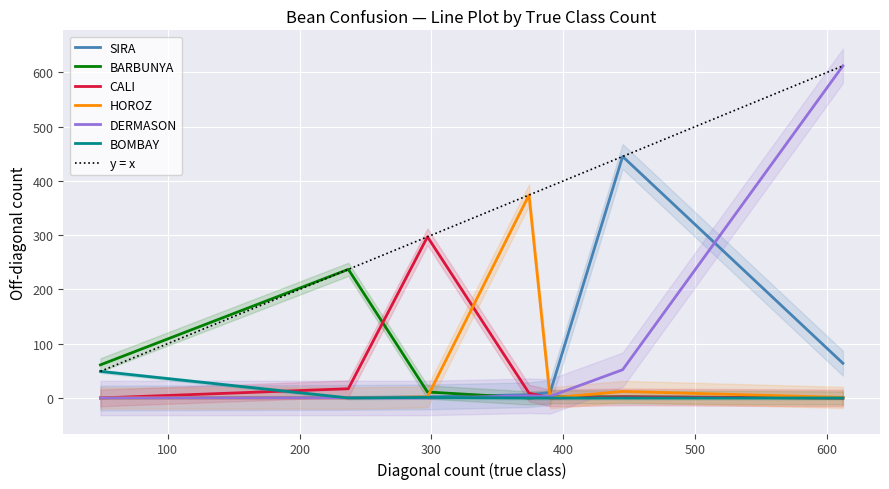

How many positive values does the DERMASON series have?

4